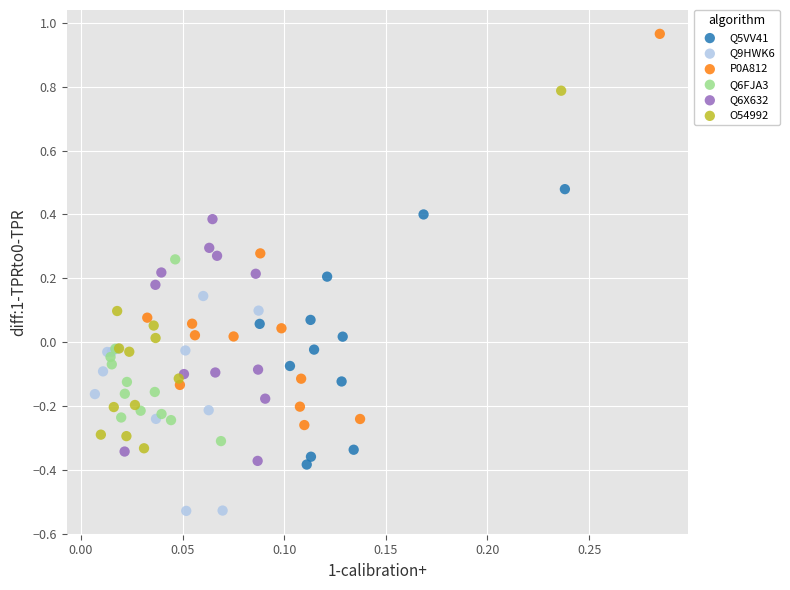

Which series reaches the minimum Y coordinate?

Q9HWK6